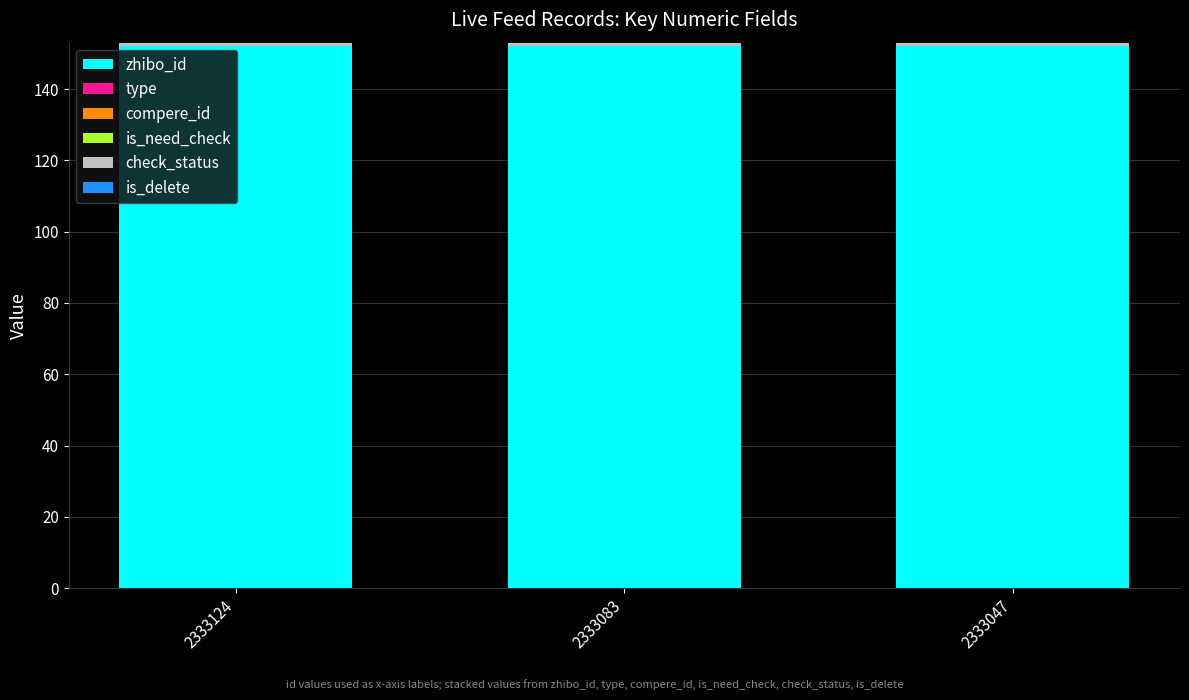

What is the maximum value for zhibo_id?

152